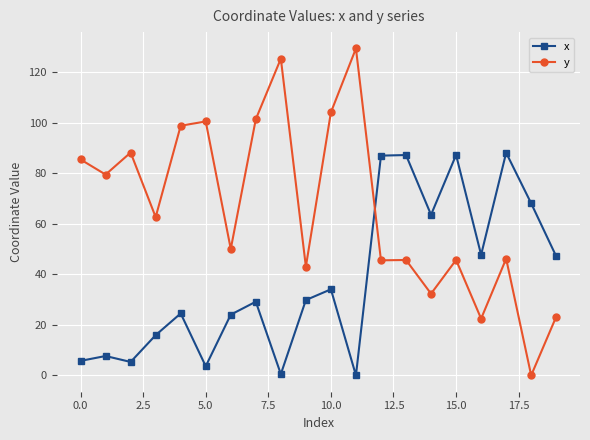

In y, how many points are lower than both neighbors (excluding endpoints)?

8